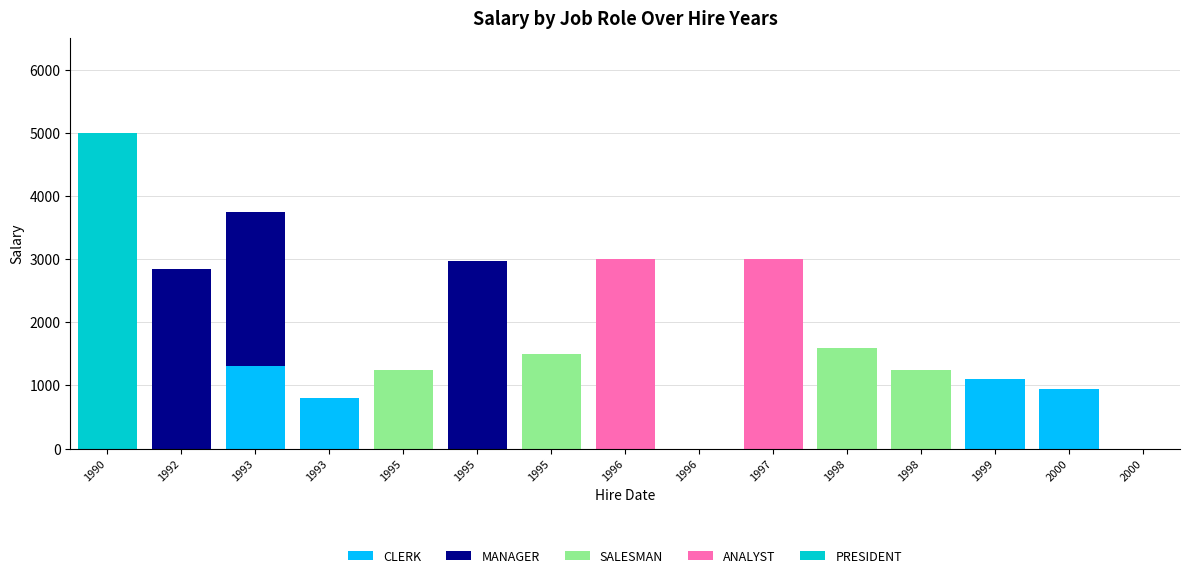

What are all the series names shown in the legend?

CLERK, MANAGER, SALESMAN, ANALYST, PRESIDENT